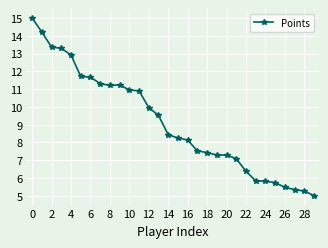

What is the value of the 8th point from the left?

11.3